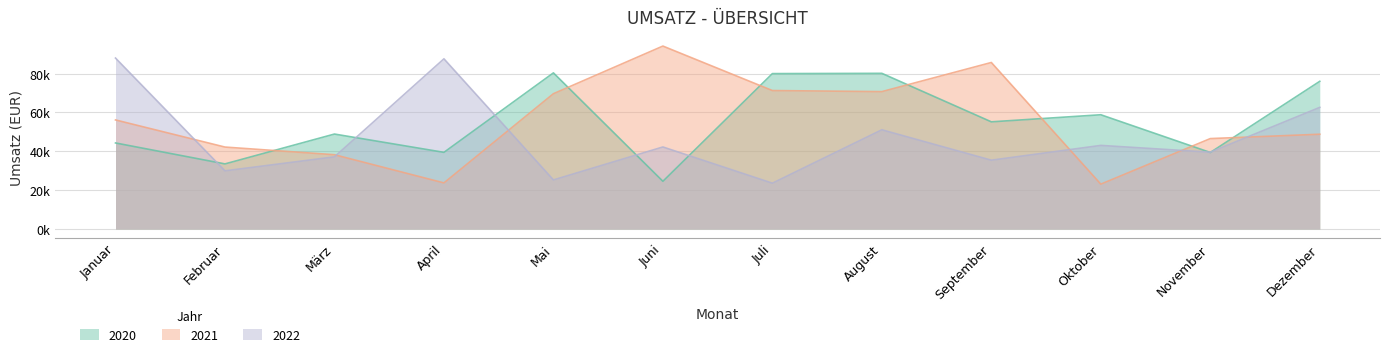

Between which two adjacent categories do 2020 and 2022 first intersect?

Januar and Februar